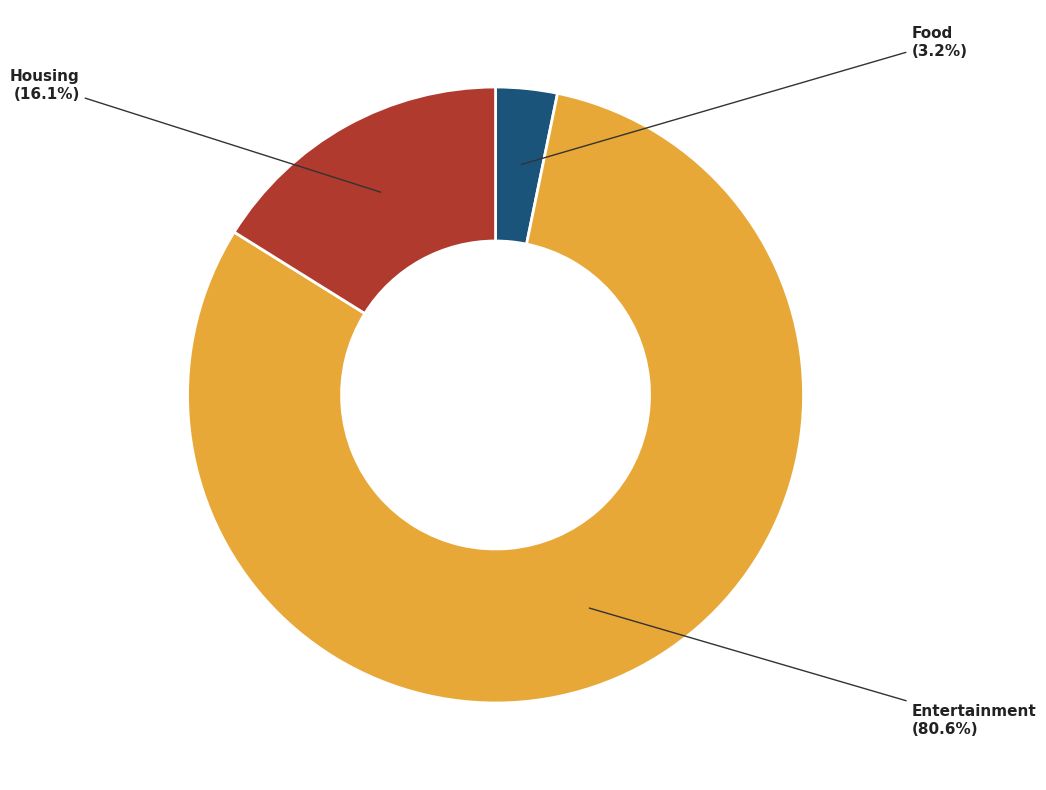

Is there any slice that represents more than half of the pie?

Yes